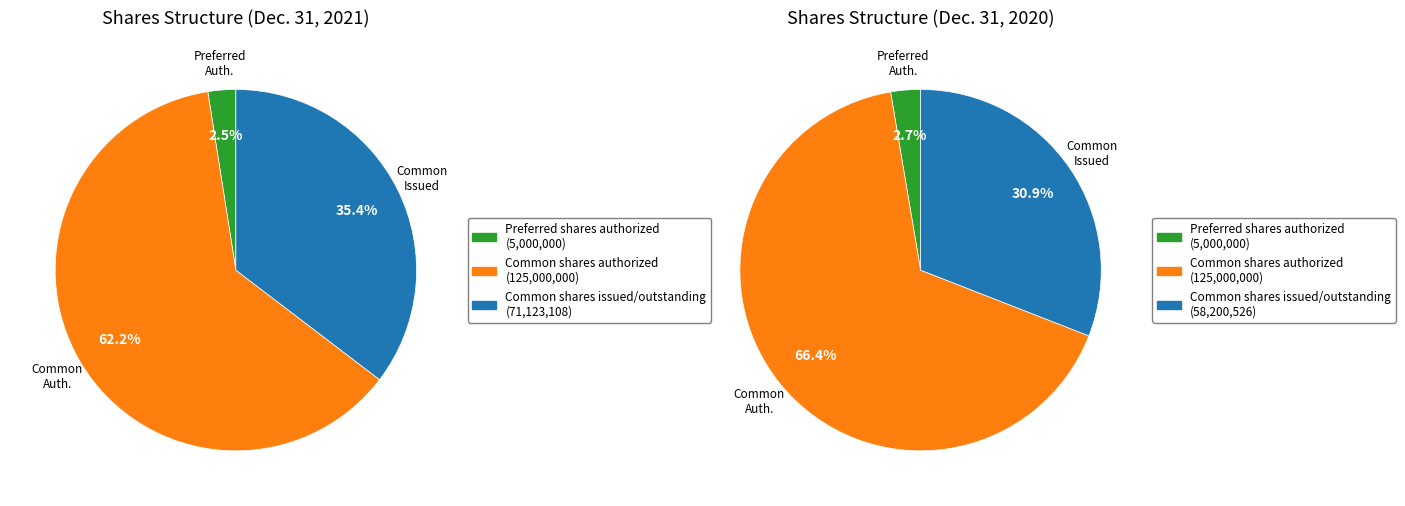

Between Common shares authorized and Common shares issued/outstanding, which is larger?

Common shares authorized